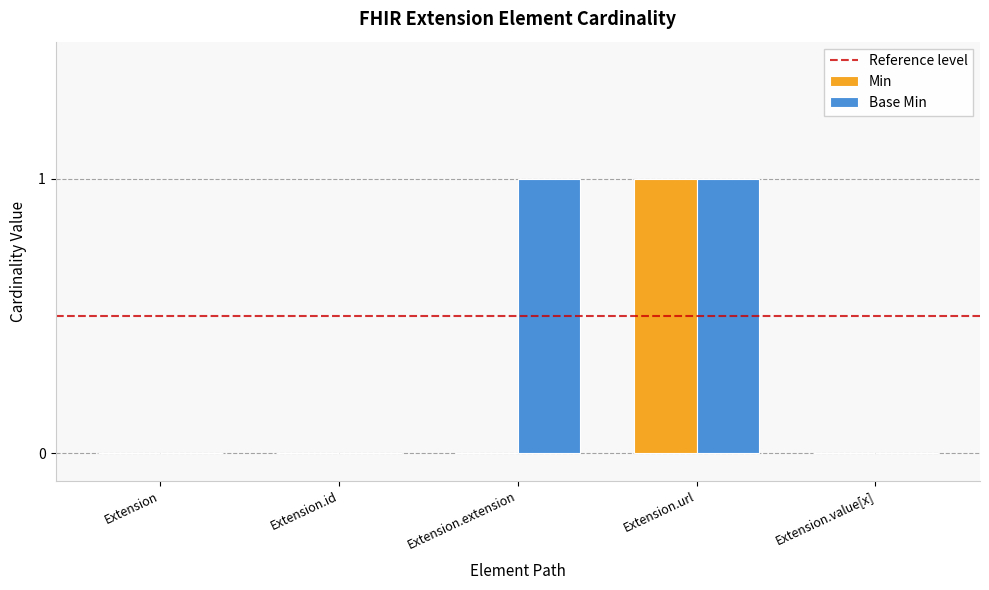

Which series changed the most between Extension.extension and Extension.value[x]?

Base Min